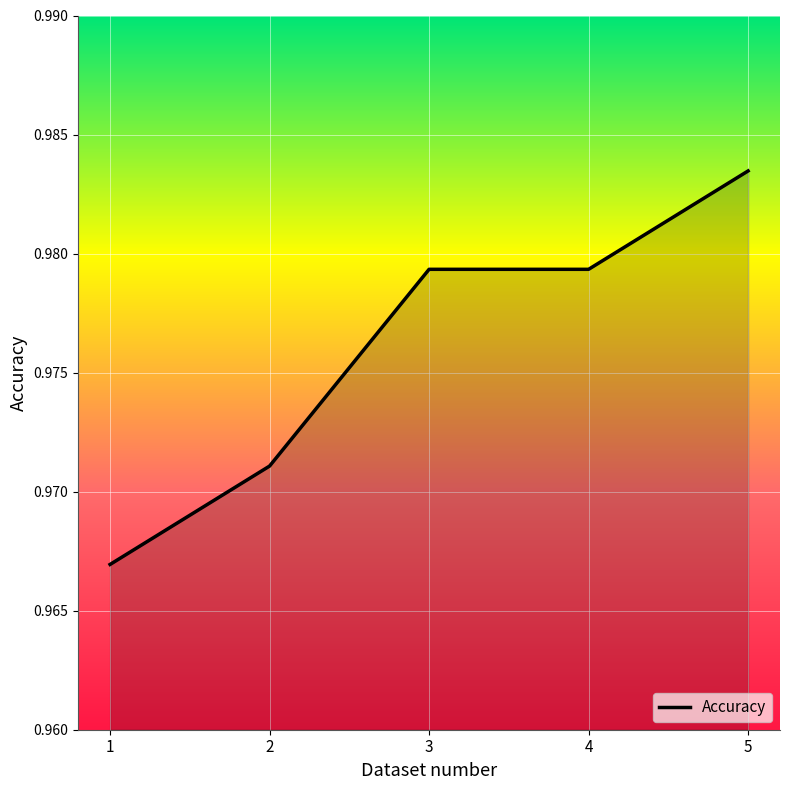

Is it true that the value at 2 is 1.4?

False